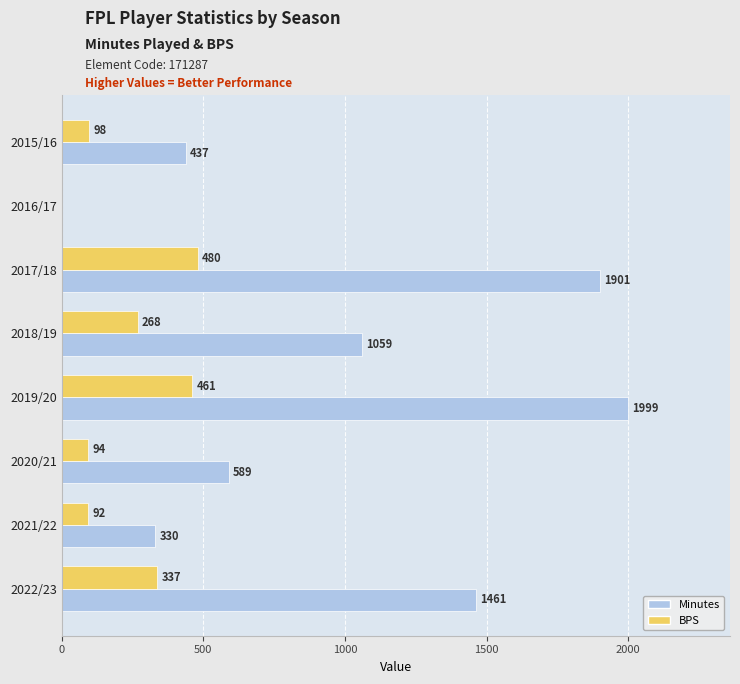

At which label does BPS reach its peak?

2017/18